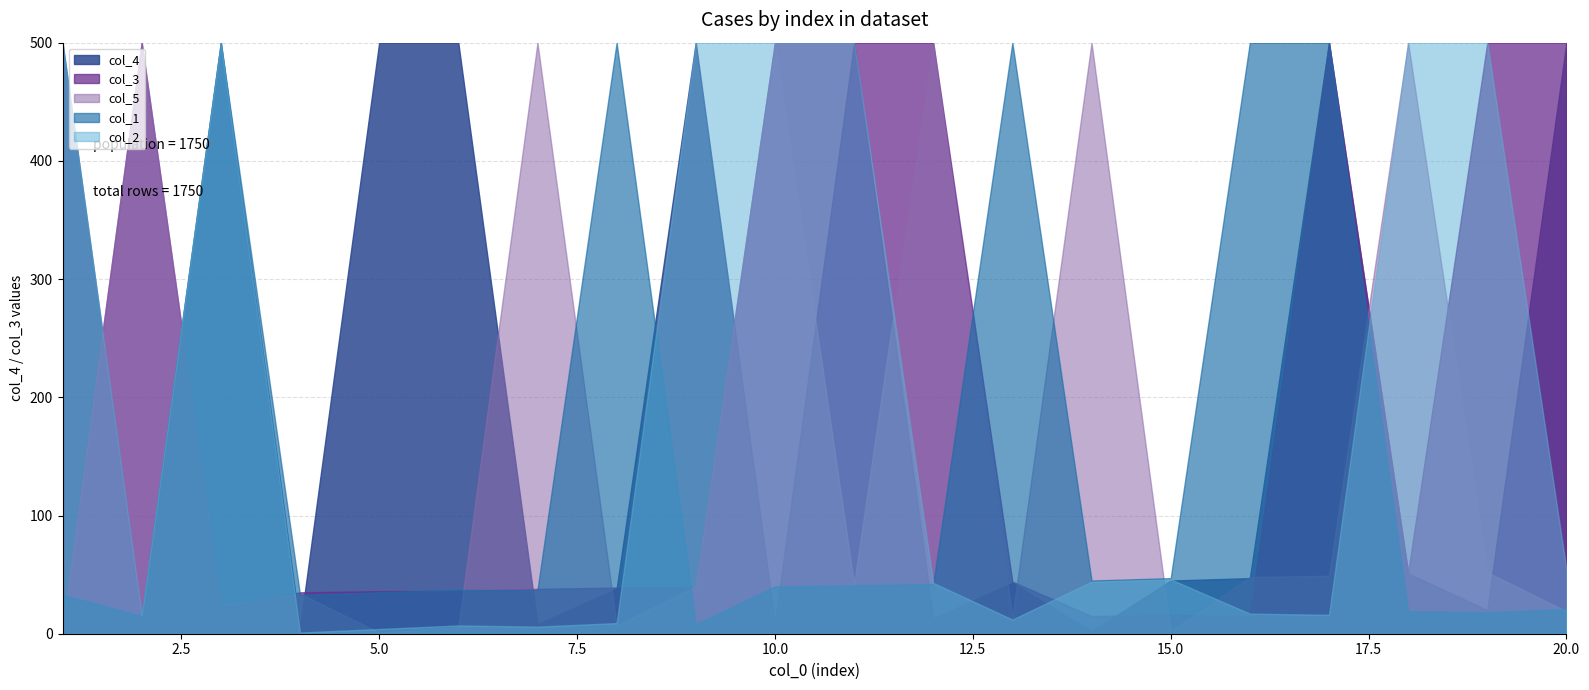

What is the average value of the col_1 series?

149